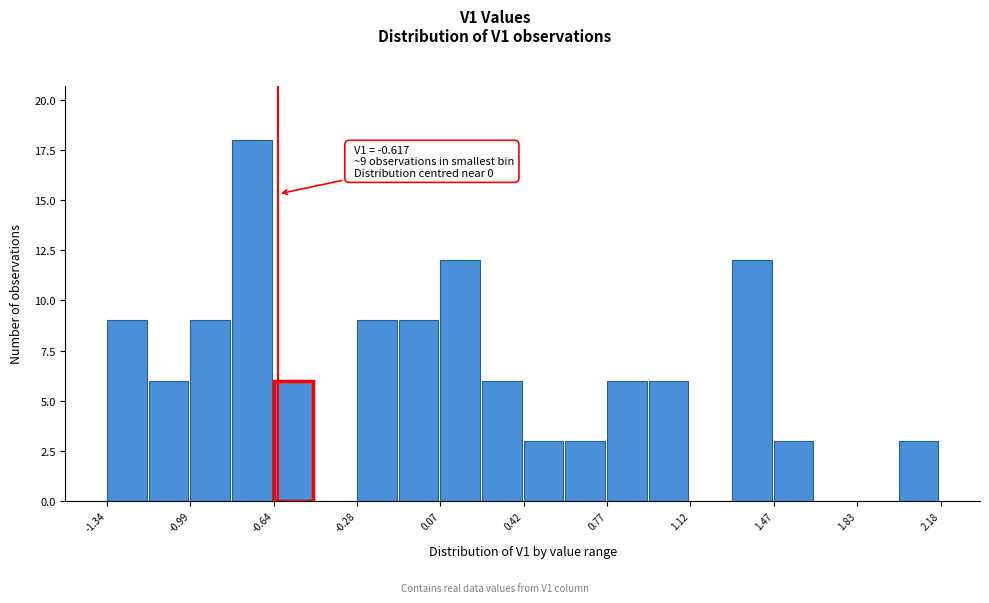

Around what value on the x-axis is the tallest bar? Give the approximate position of its centre, as read against the axis.

-0.75